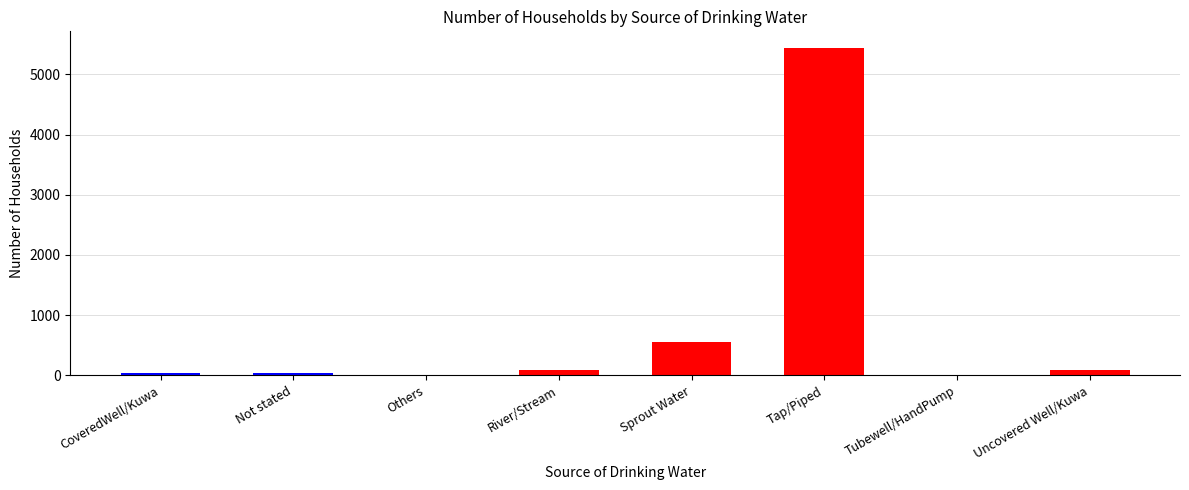

Which label corresponds to the largest value in the chart?

Tap/Piped